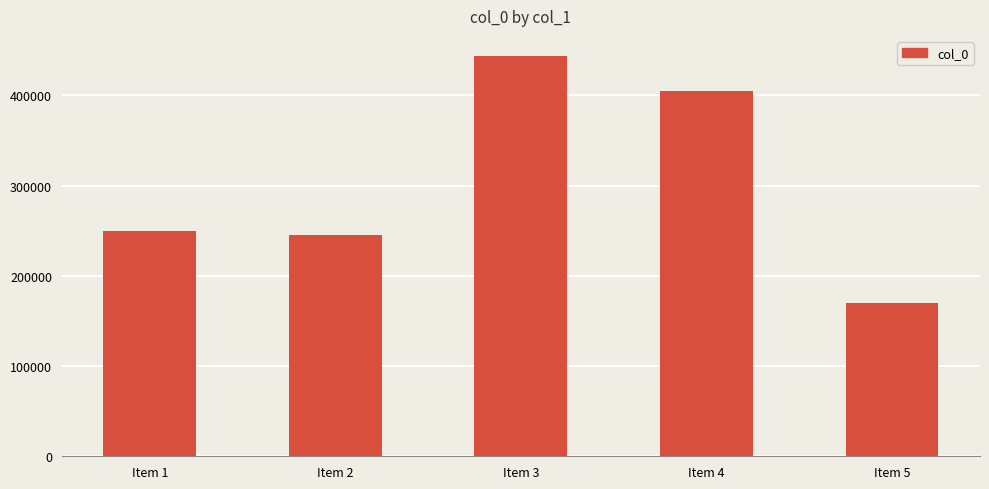

What is the greatest value displayed?

443746